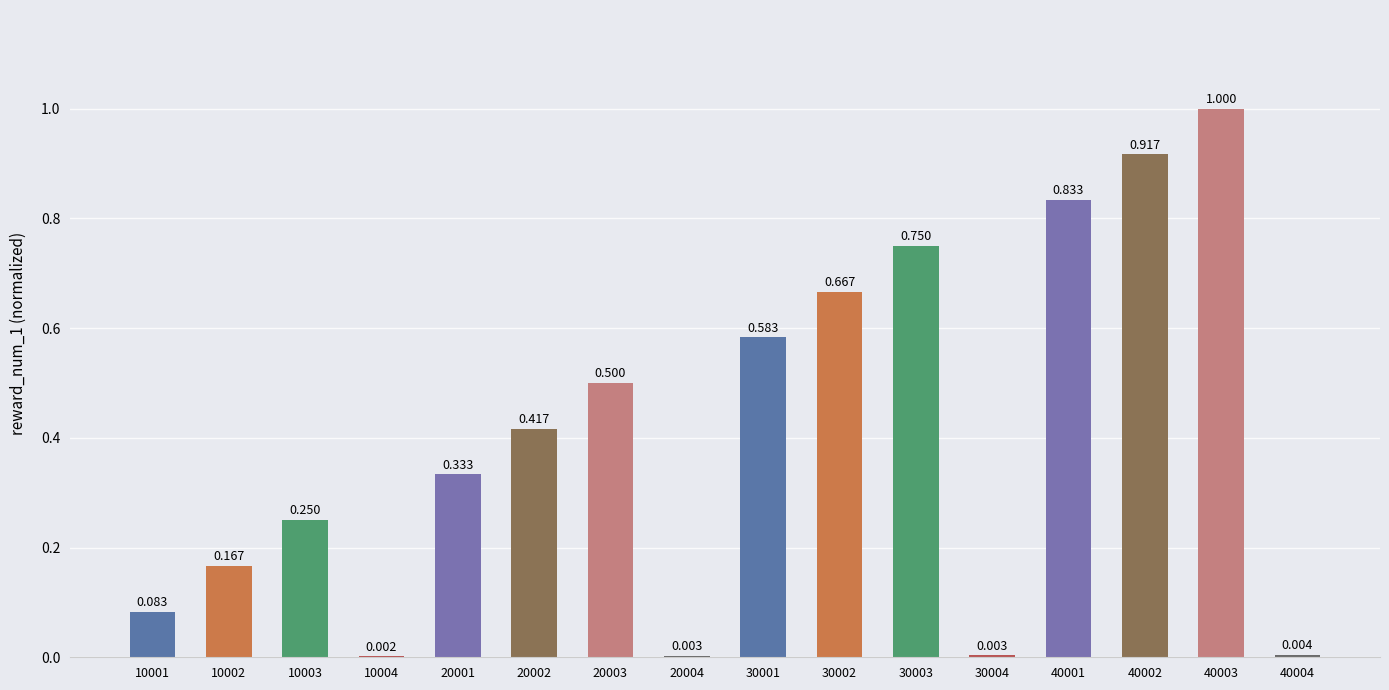

What is the difference between the values at 40001 and 10002?

0.7